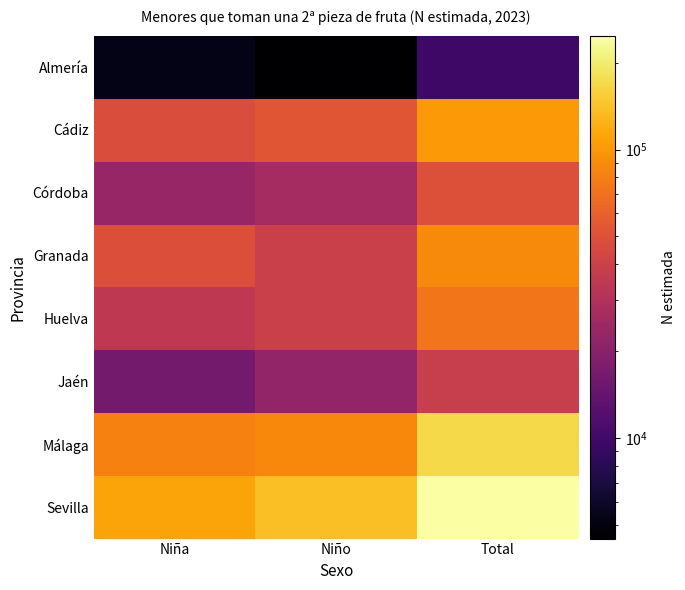

At Niño, list the series in order from smallest to largest.

Almería, Jaén, Córdoba, Granada, Huelva, Cádiz, Málaga, Sevilla